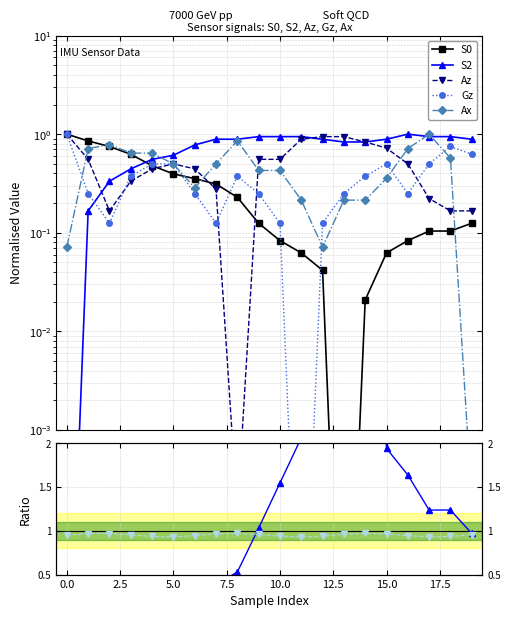

At which label does Az reach its minimum?

8